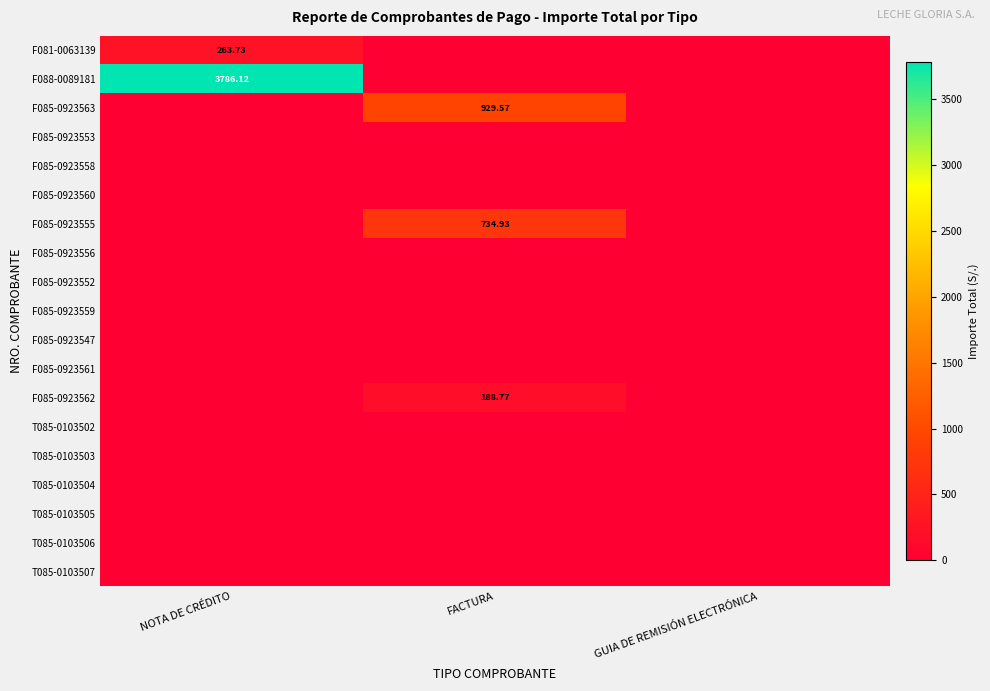

How many distinct data groups are displayed?

19